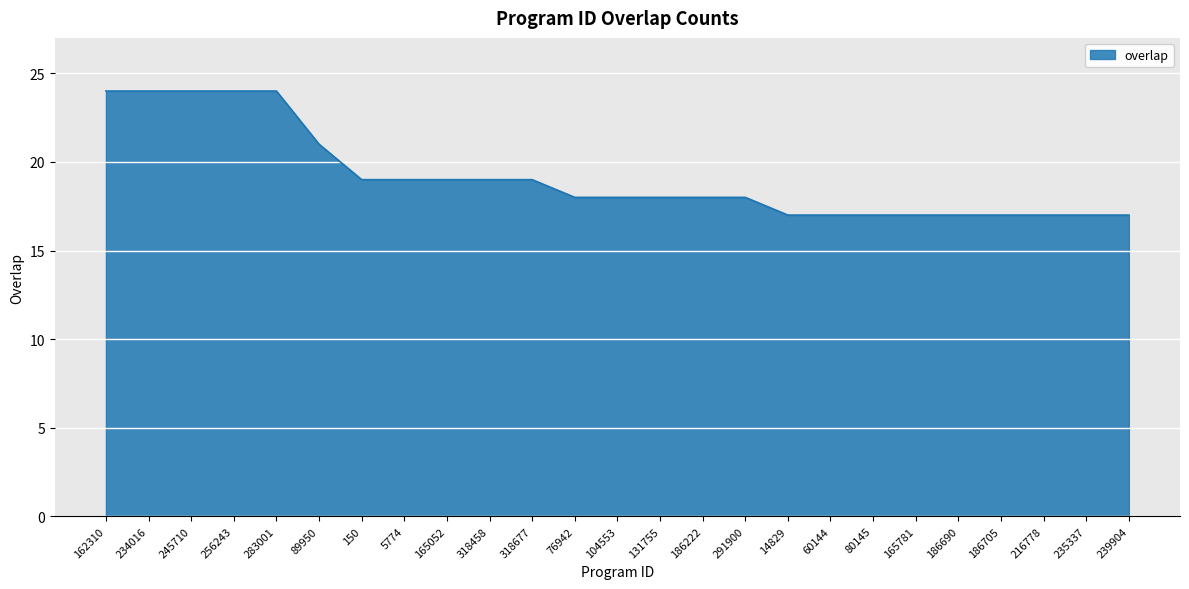

What is the difference between the values at 162310 and 216778?

7